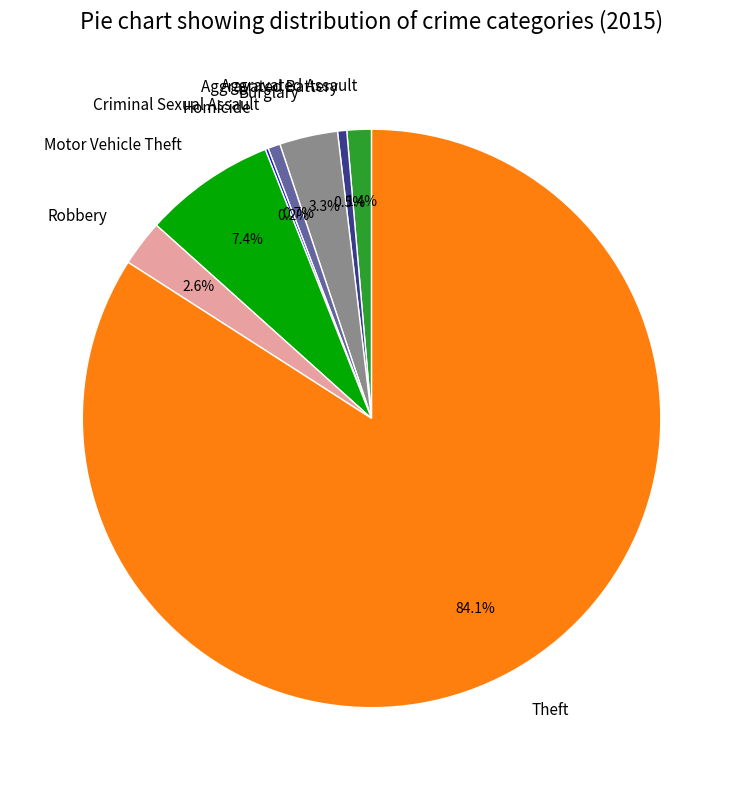

What percentage do Aggravated Battery and Motor Vehicle Theft together represent?

7.9%